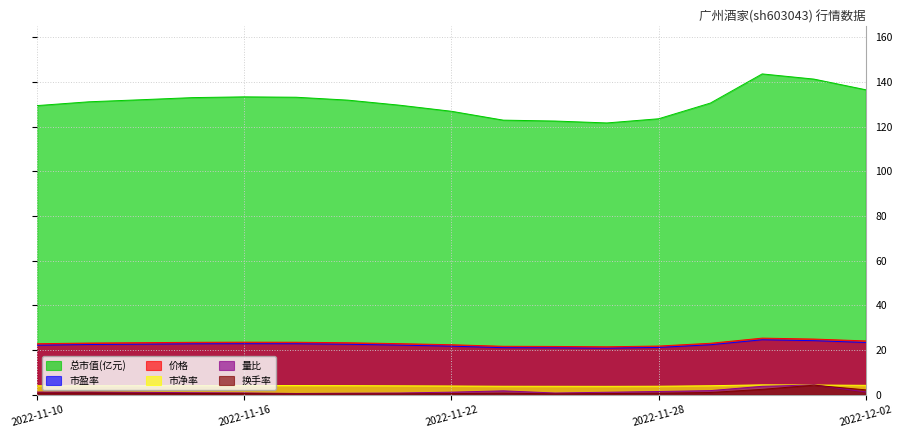

True or false: 市净率 and 换手率 cross at least once.

False